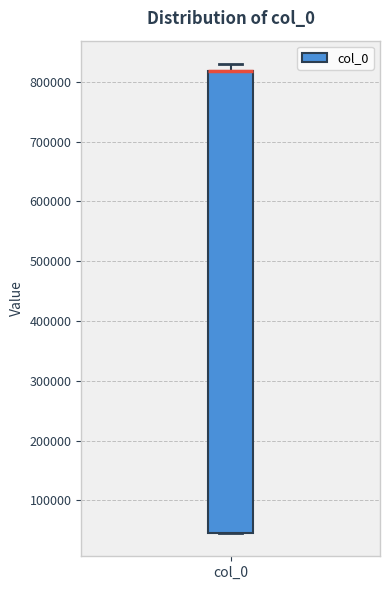

Where does the upper whisker of the box for col_0 end on the y-axis? The values are not printed on the chart, so give them approximately, as read against the axis.

830000